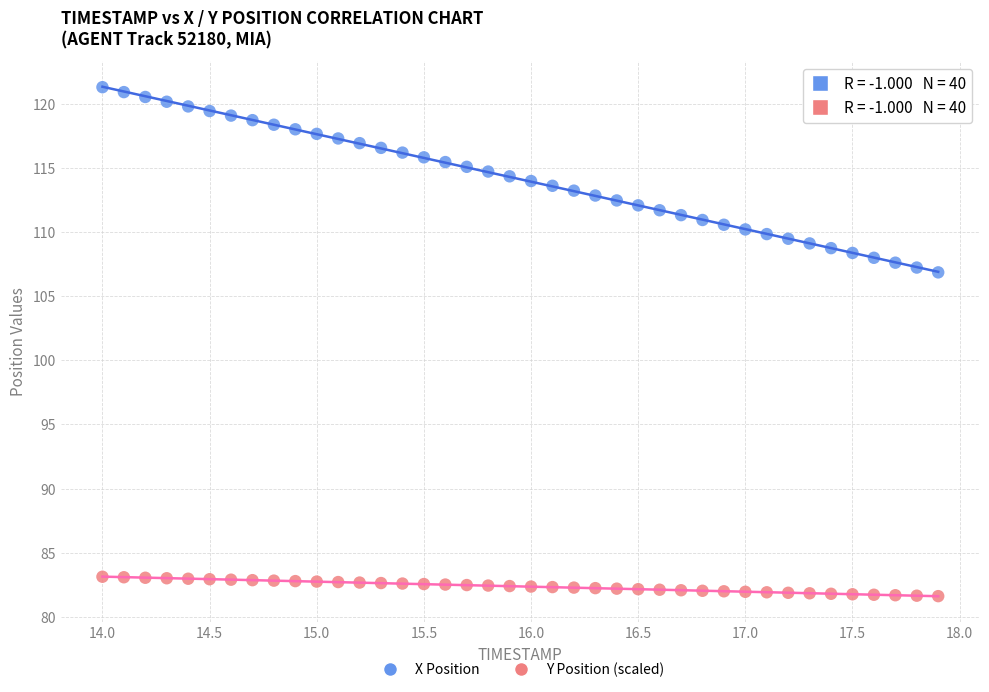

Across all data points, what is the range of X values (max minus min)?

3.9